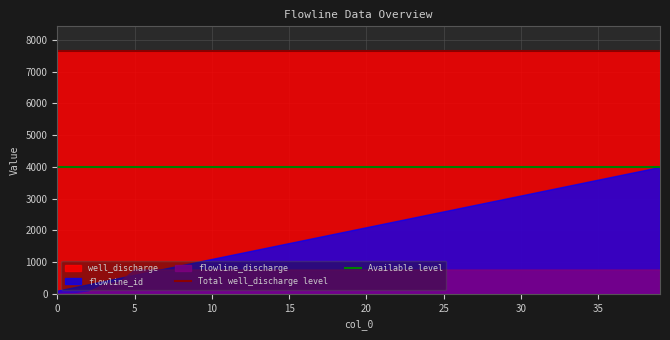

Count the number of categories in the chart.

40